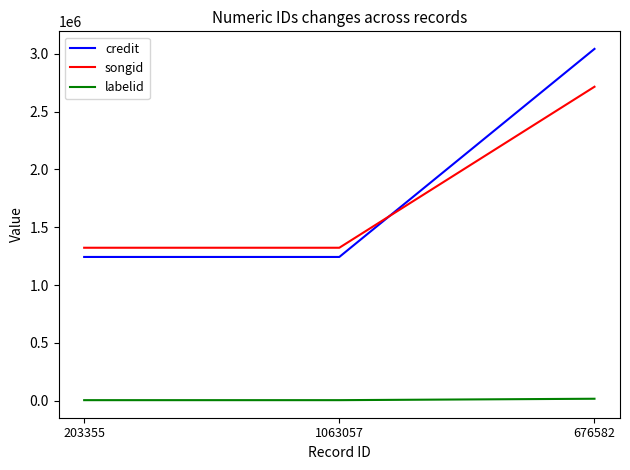

The value of songid at 203355 is 1322476. True or false?

True